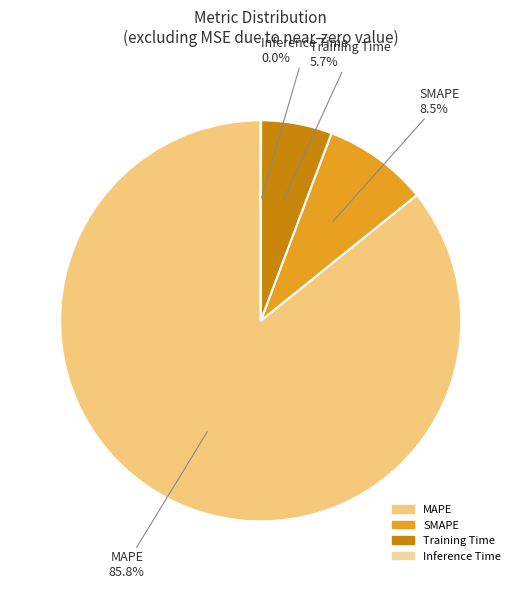

To the nearest percent, what is the difference between the largest and smallest slice percentages?

86%